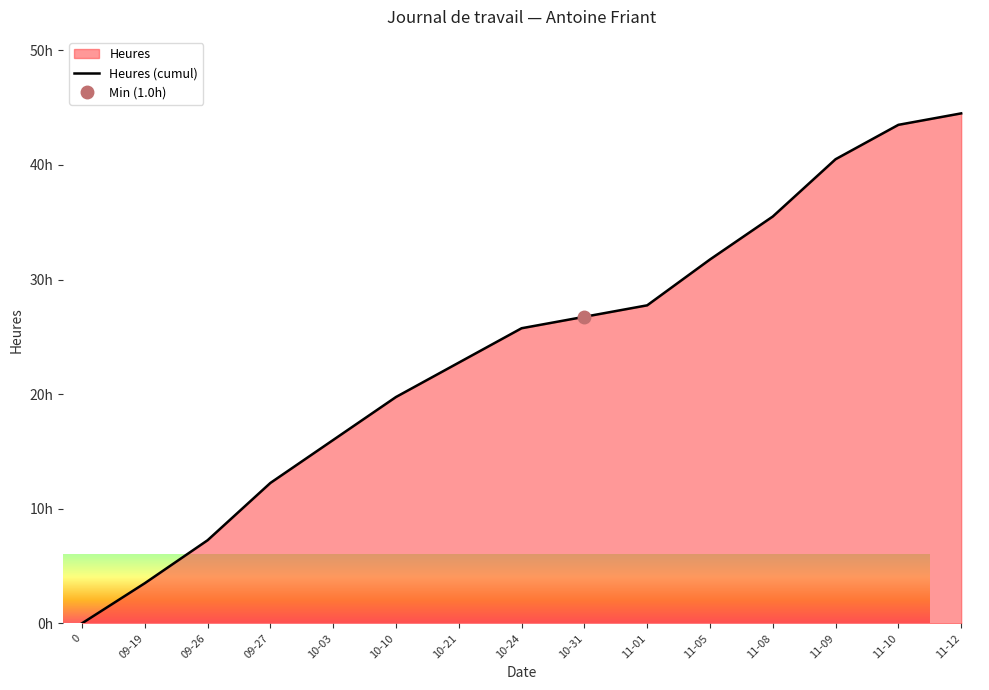

At which label does the data first exceed 25?

10-24